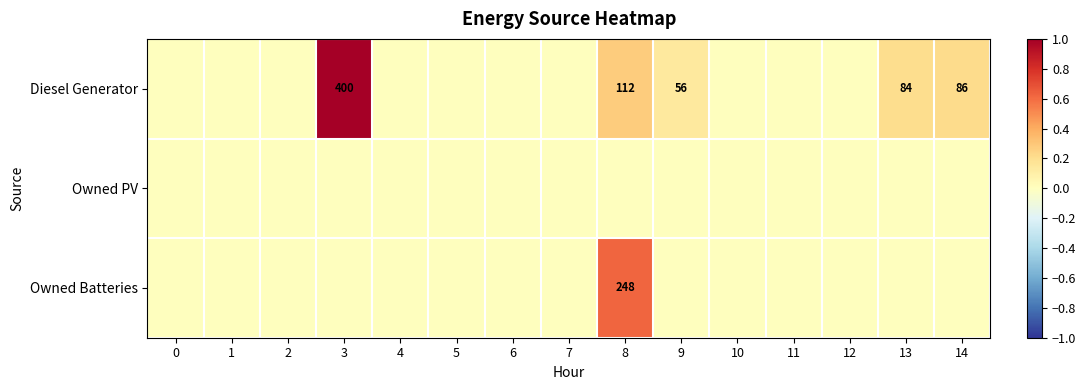

At which category does the chart reach its peak across all series?

3